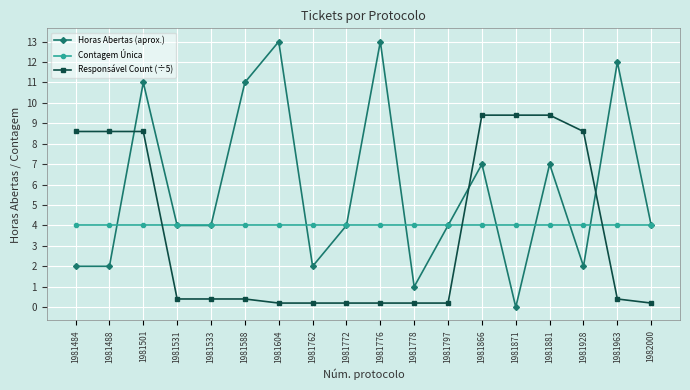

What is the value of the Contagem Única point at the 6th from the left?

4.0